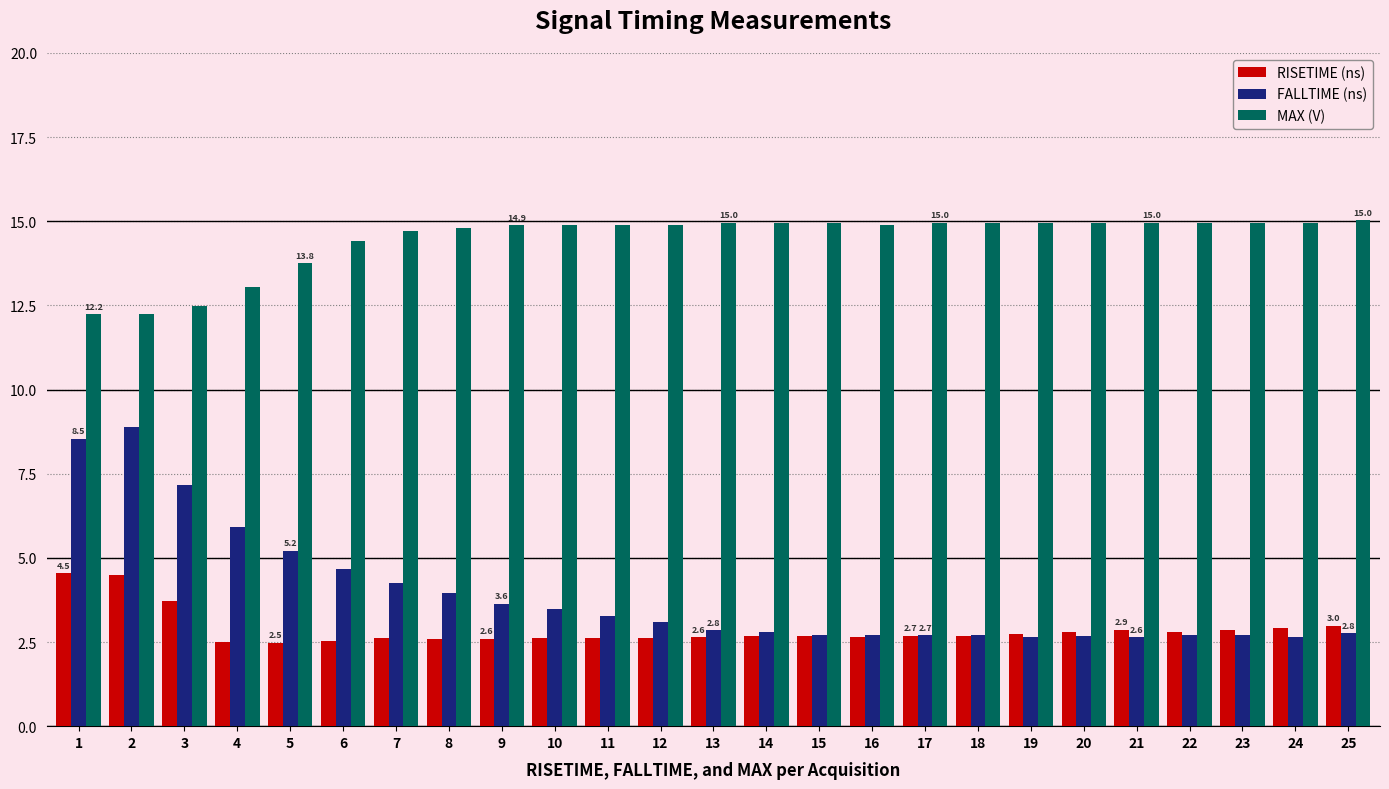

Which series has the widest spread of values?

FALLTIME (ns)